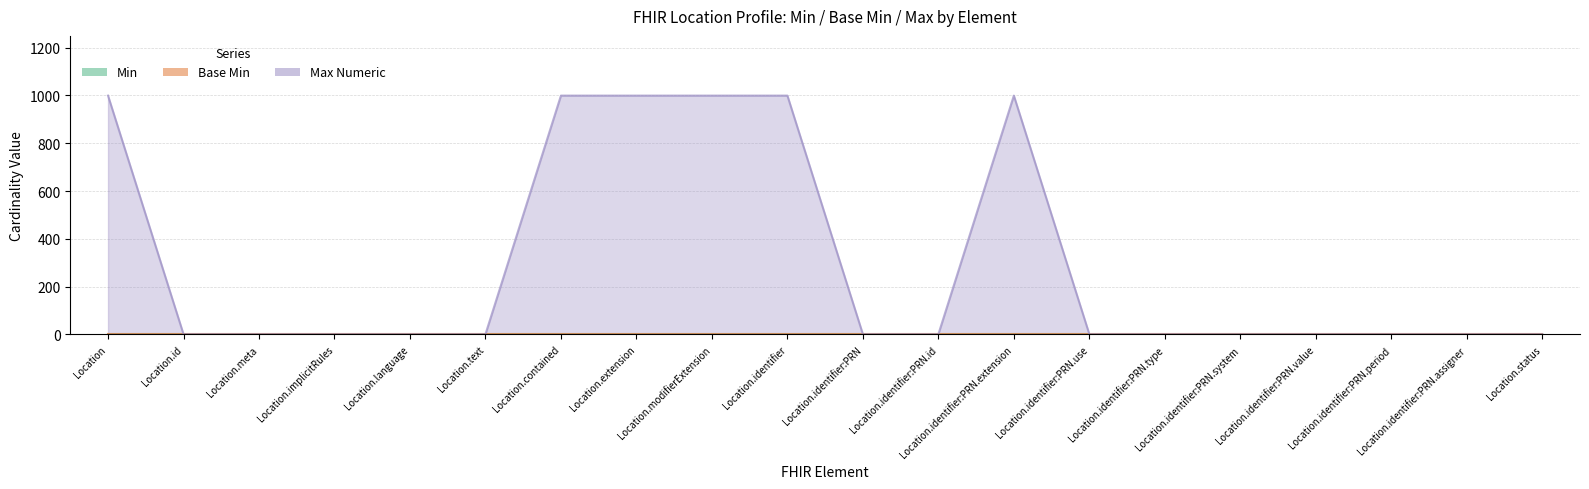

Reading left to right, transcribe all the data shown in this chart.

Min: Location=0	Location.id=0	Location.meta=0	Location.implicitRules=0	Location.language=0	Location.text=0	Location.contained=0	Location.extension=0	Location.modifierExtension=0	Location.identifier=0	Location.identifier:PRN=0	Location.identifier:PRN.id=0	Location.identifier:PRN.extension=0	Location.identifier:PRN.use=0	Location.identifier:PRN.type=0	Location.identifier:PRN.system=1	Location.identifier:PRN.value=0	Location.identifier:PRN.period=0	Location.identifier:PRN.assigner=0	Location.status=0
Max Numeric: Location=999	Location.id=1	Location.meta=1	Location.implicitRules=1	Location.language=1	Location.text=1	Location.contained=999	Location.extension=999	Location.modifierExtension=999	Location.identifier=999	Location.identifier:PRN=1	Location.identifier:PRN.id=1	Location.identifier:PRN.extension=999	Location.identifier:PRN.use=1	Location.identifier:PRN.type=1	Location.identifier:PRN.system=1	Location.identifier:PRN.value=1	Location.identifier:PRN.period=1	Location.identifier:PRN.assigner=1	Location.status=1